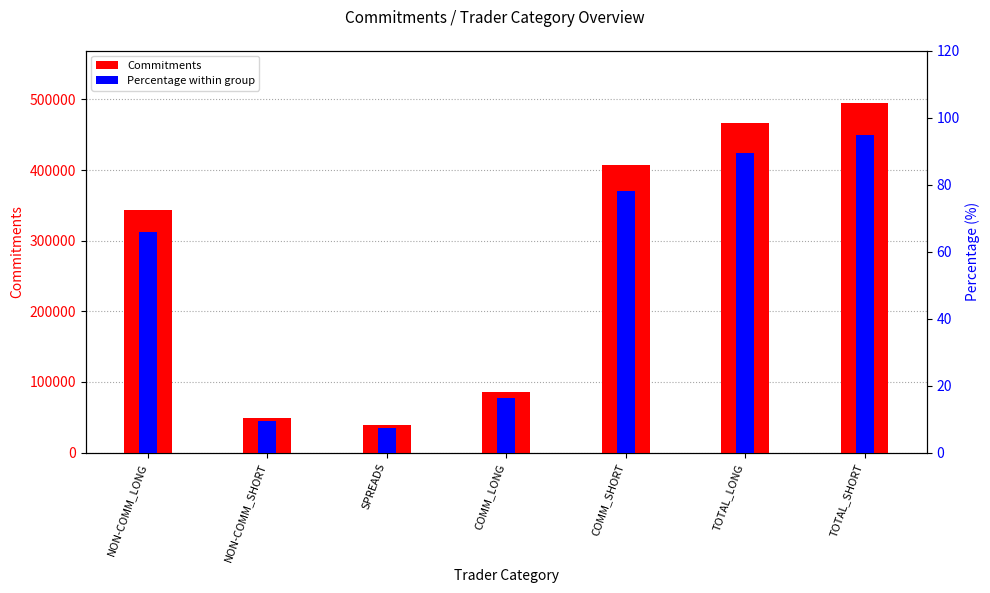

What is the difference between the highest and lowest values at NON-COMM_LONG?

343264.2